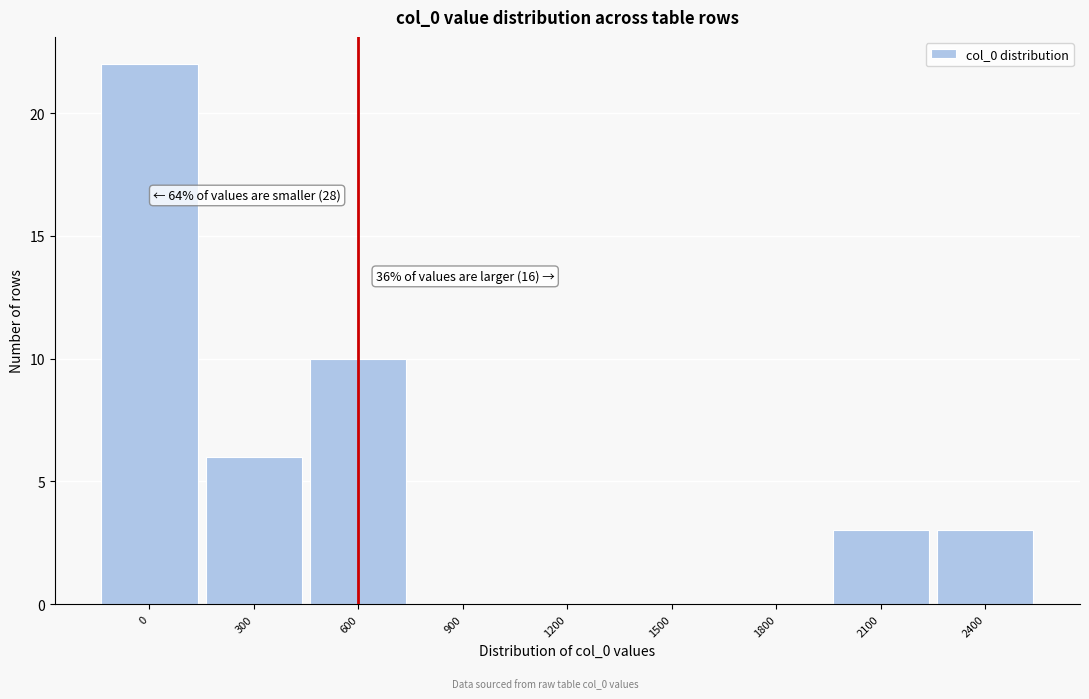

Reading left to right, list all the values displayed in this chart.

0=22	300=6	600=10	900=0	1200=0	1500=0	1800=0	2100=3	2400=3